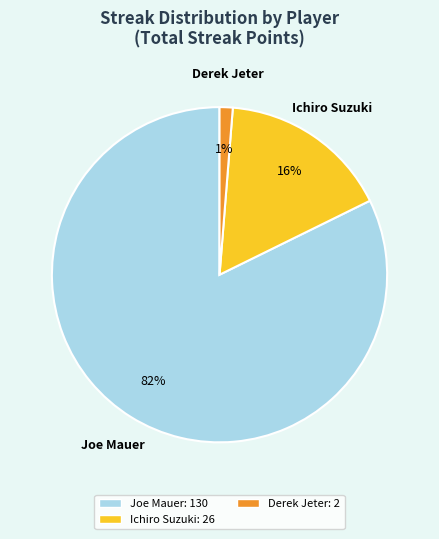

To the nearest percent, what is the average slice percentage?

33%